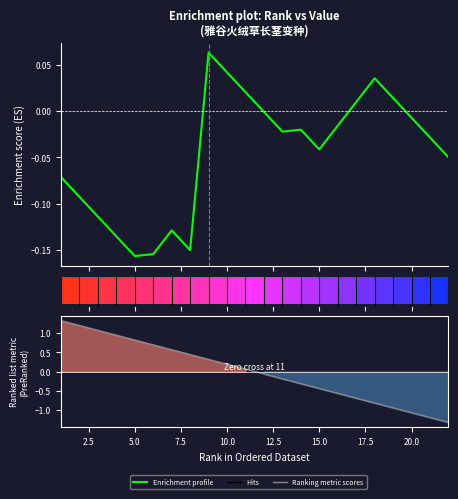

The Enrichment profile series shows 0.0 at 18. True or false?

False